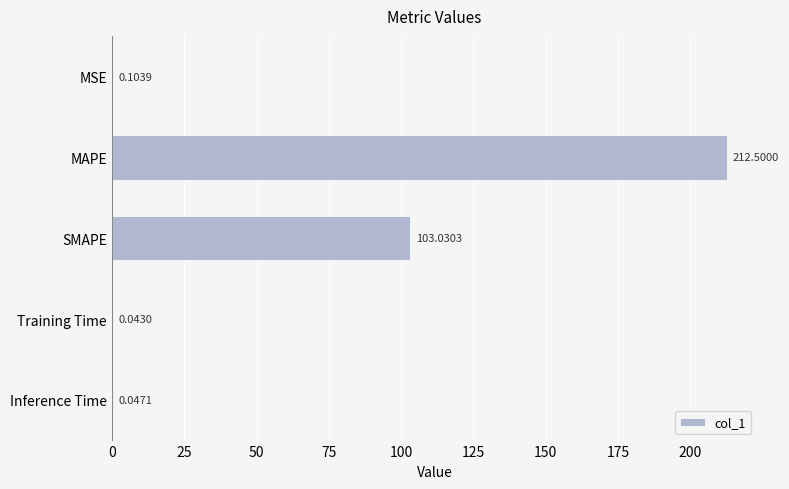

Are the bars grouped side by side (vs. stacked)?

No